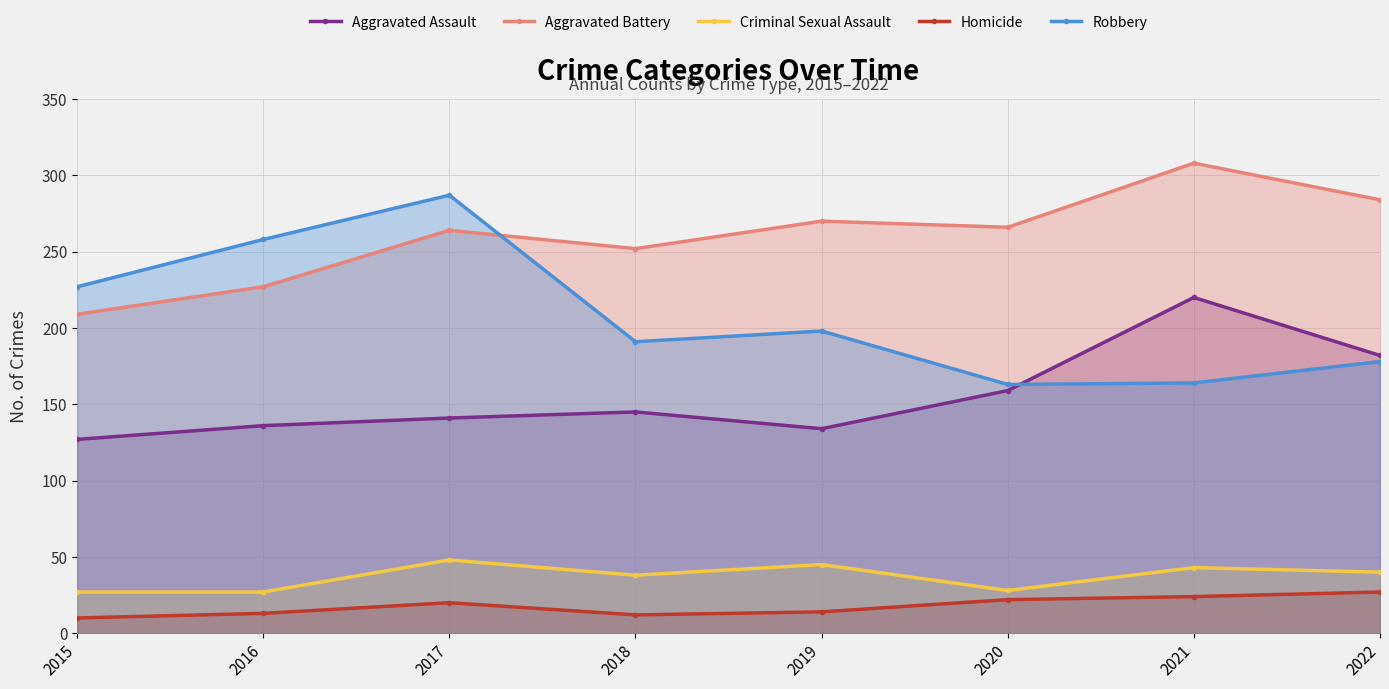

Reading left to right, list all the values displayed in this chart.

Aggravated Assault: 2015=127	2016=136	2017=141	2018=145	2019=134	2020=159	2021=220	2022=182
Aggravated Battery: 2015=209	2016=227	2017=264	2018=252	2019=270	2020=266	2021=308	2022=284
Criminal Sexual Assault: 2015=27	2016=27	2017=48	2018=38	2019=45	2020=28	2021=43	2022=40
Homicide: 2015=10	2016=13	2017=20	2018=12	2019=14	2020=22	2021=24	2022=27
Robbery: 2015=227	2016=258	2017=287	2018=191	2019=198	2020=163	2021=164	2022=178